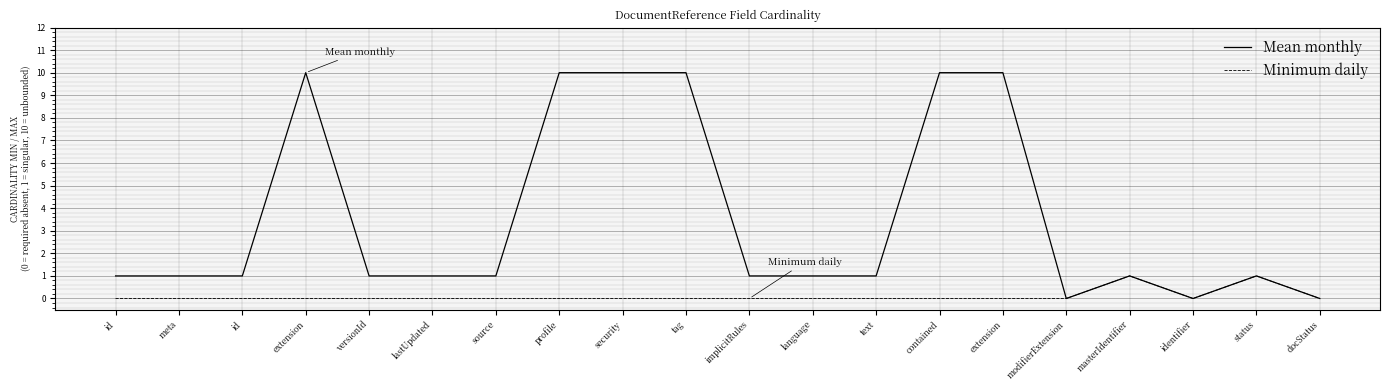

What are all the series names shown in the legend?

Mean monthly, Minimum daily